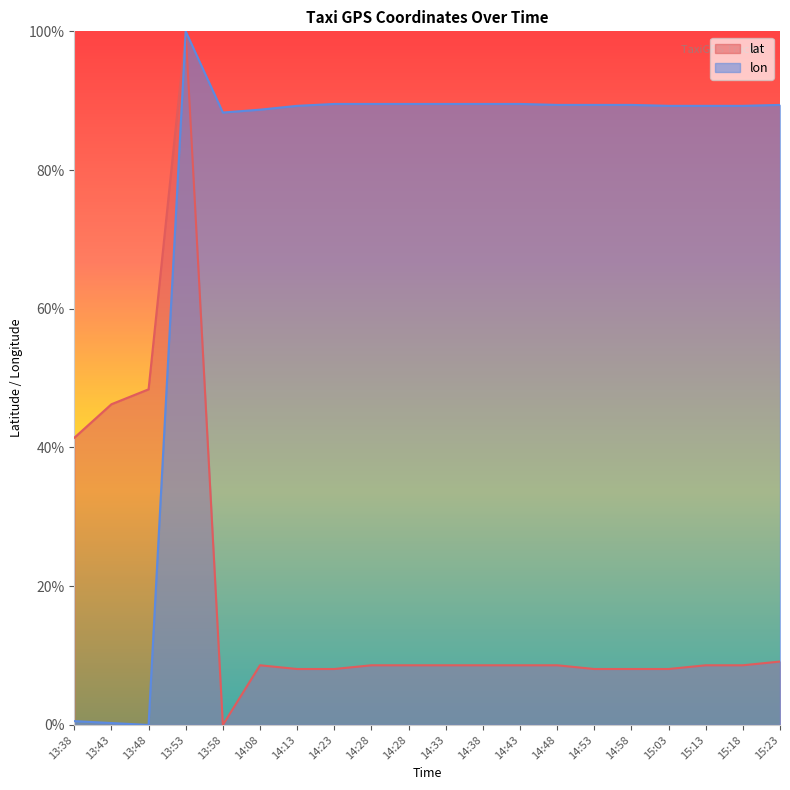

Is the value of lon at 15:18 greater than the value of lat at 14:48?

Yes